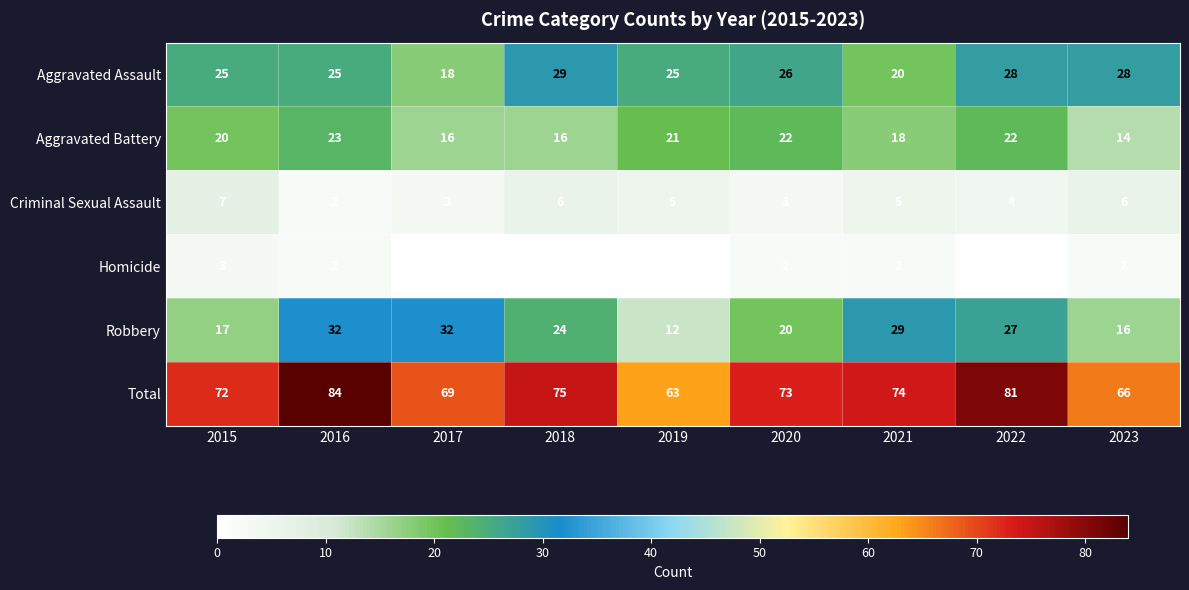

The Homicide series shows 2 at 2023. True or false?

True